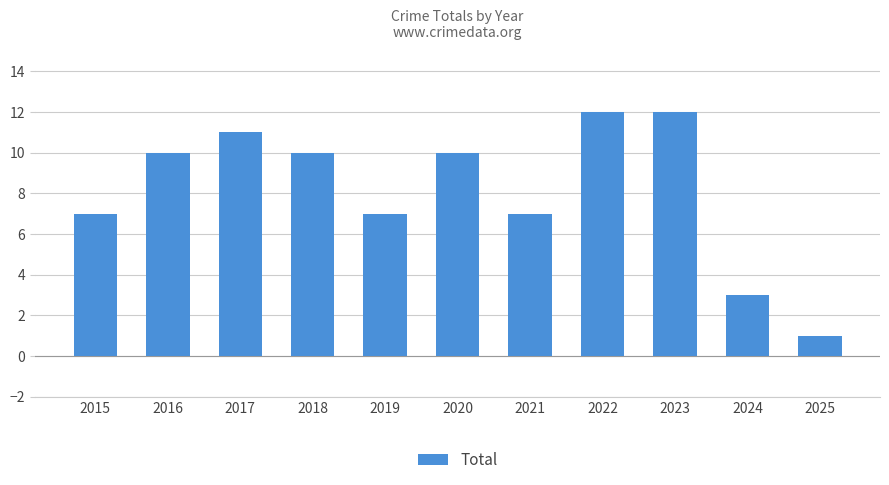

What is the difference between the maximum and minimum values?

11